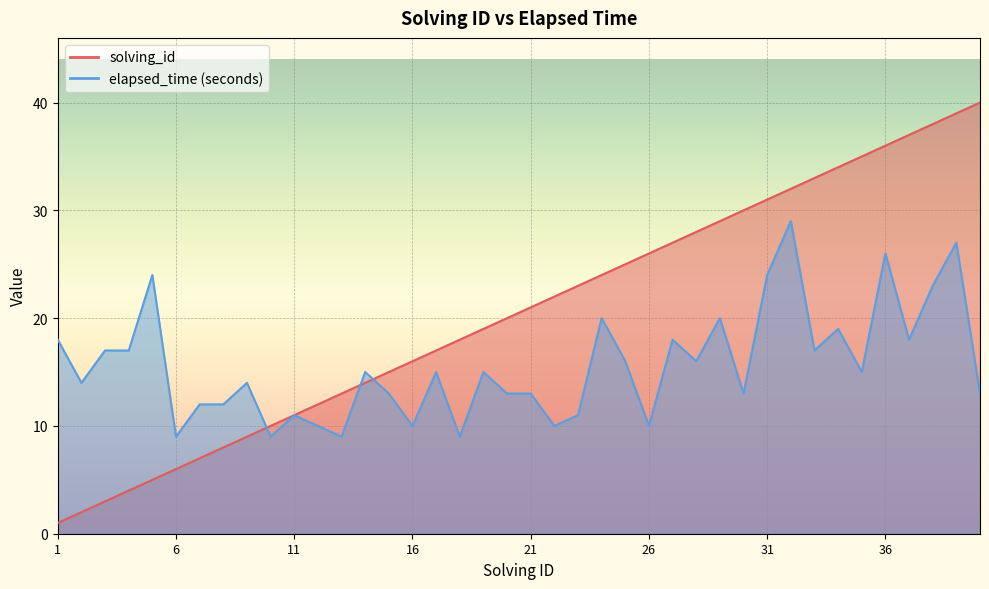

Where is solving_id nearest to the value 20?

20